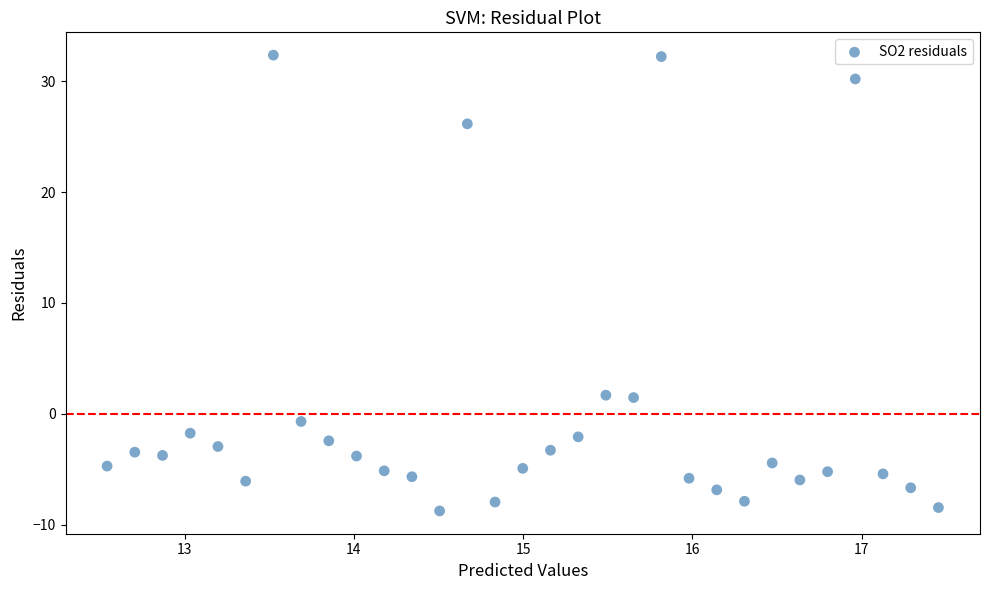

What is the range of X values (max minus min)?

4.9